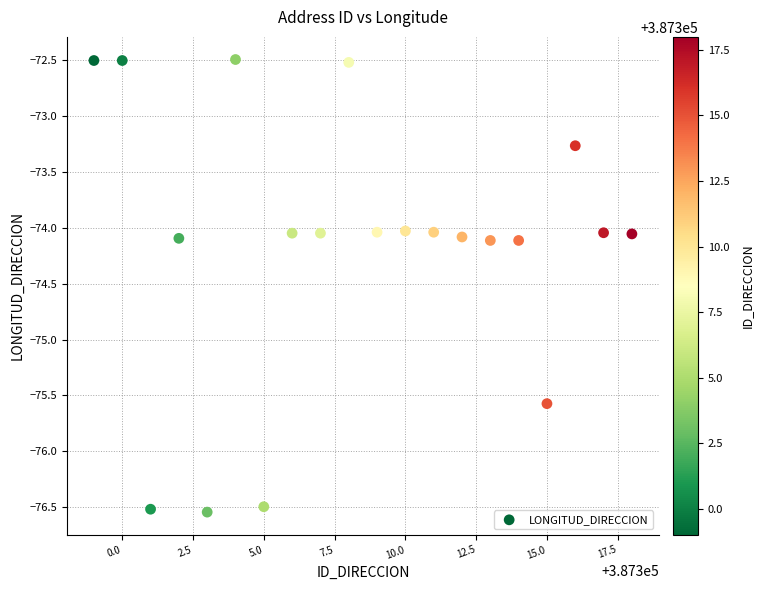

What is the range of Y values (max minus min)?

4.0